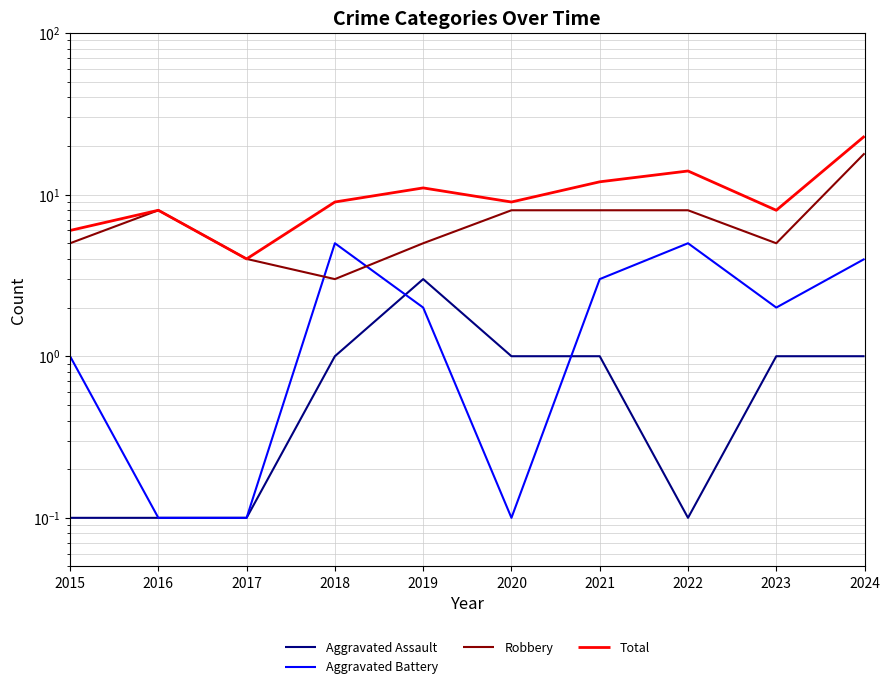

What is the approximate value of Robbery at 2017?

4.0